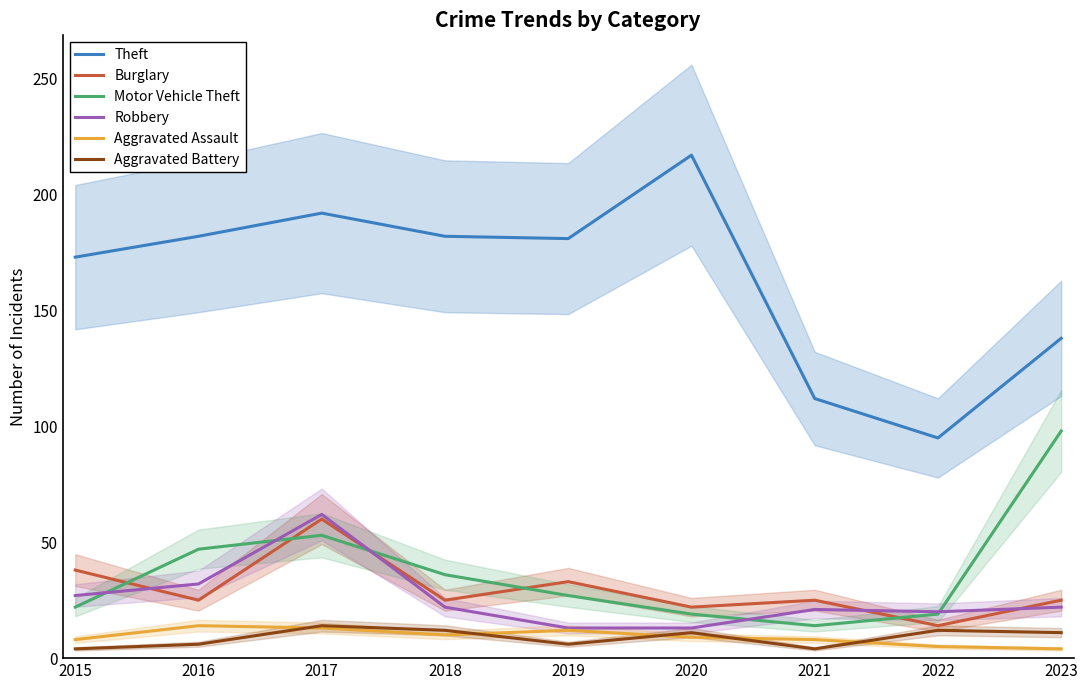

At which category is the sum across all series the highest?

2017